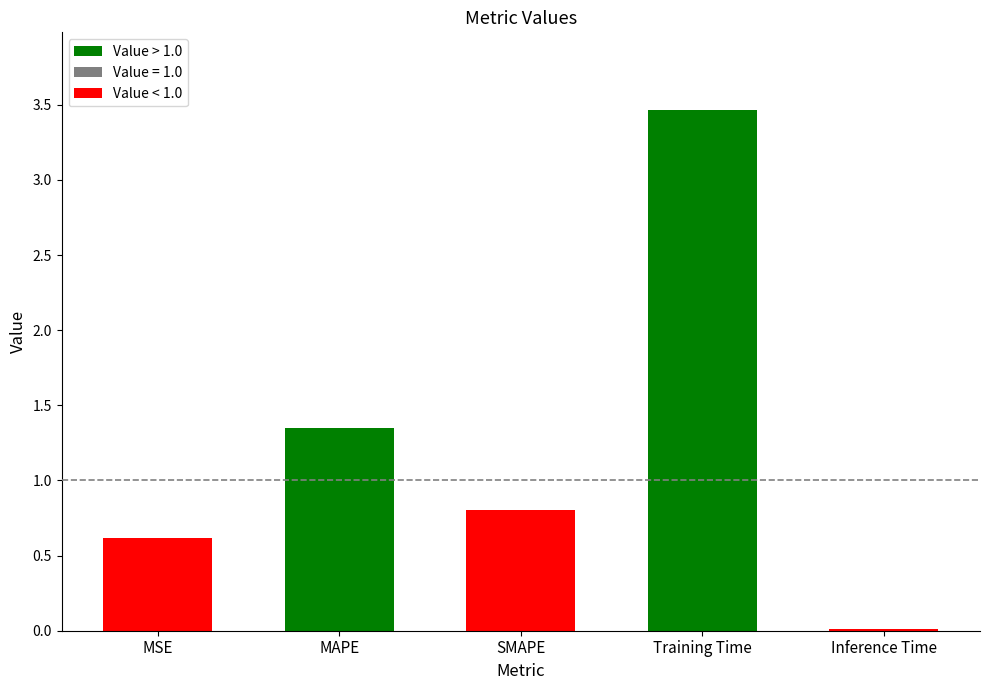

Between Inference Time and SMAPE, which is larger?

SMAPE